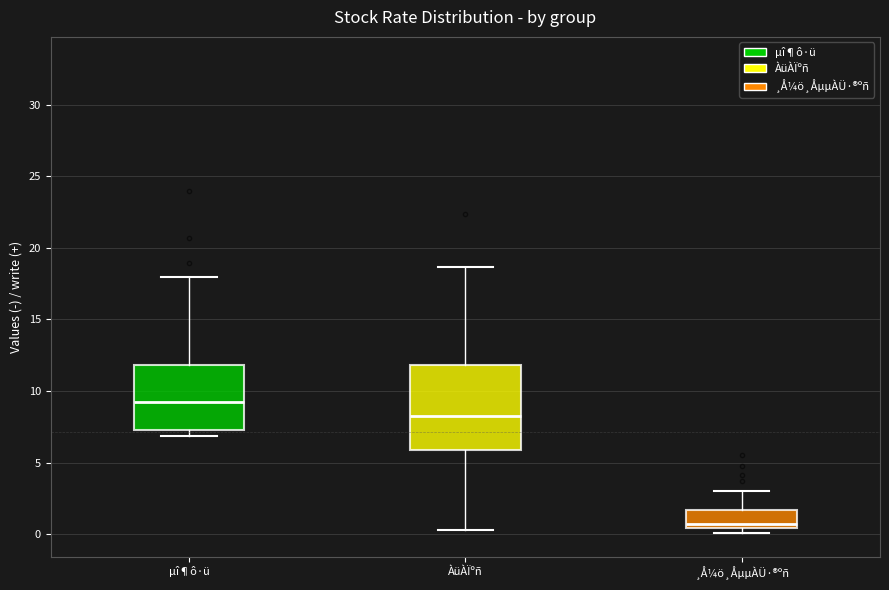

Which box has the highest median line?

µî¶ô·ü